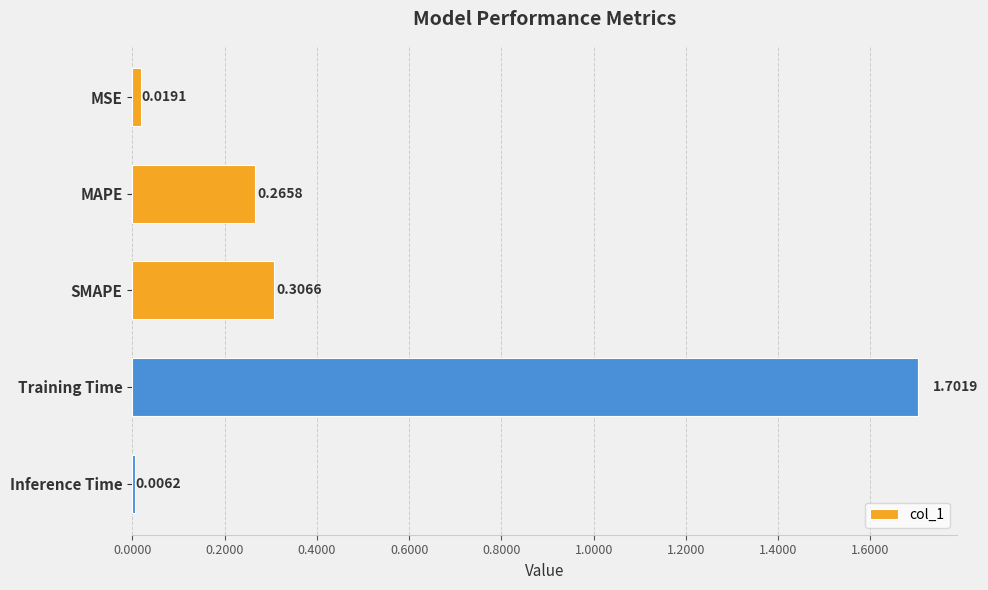

Which label corresponds to the largest value in the chart?

Training Time